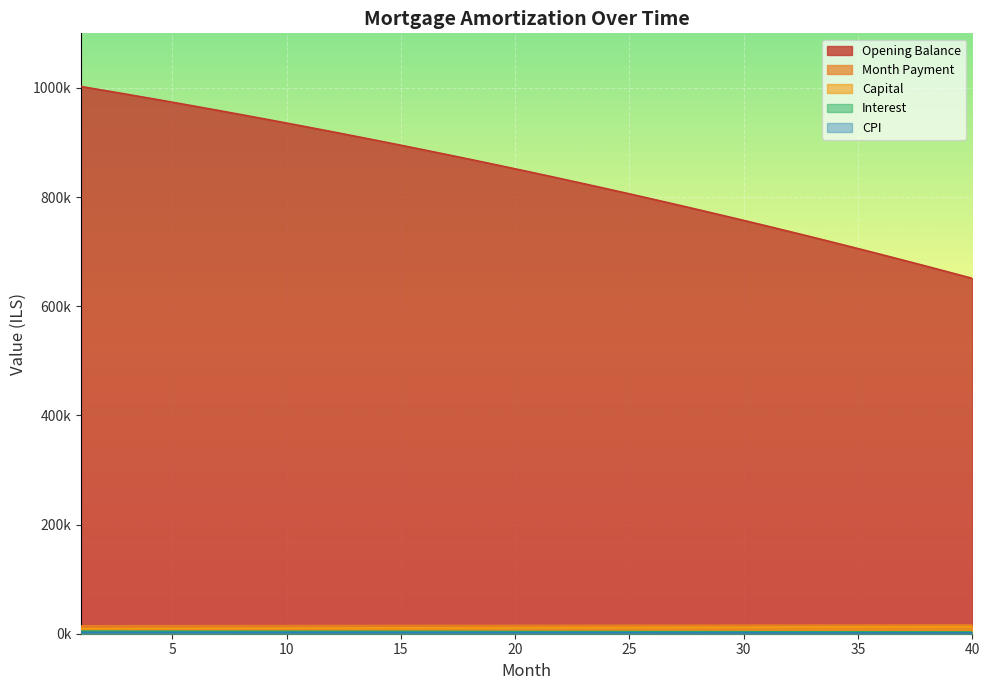

List the labels in order of interest value, smallest first.

40, 39, 38, 37, 36, 35, 34, 33, 32, 31, 30, 29, 28, 27, 26, 25, 24, 23, 22, 21, 20, 19, 18, 17, 16, 15, 14, 13, 12, 11, 10, 9, 8, 7, 6, 5, 4, 3, 2, 1